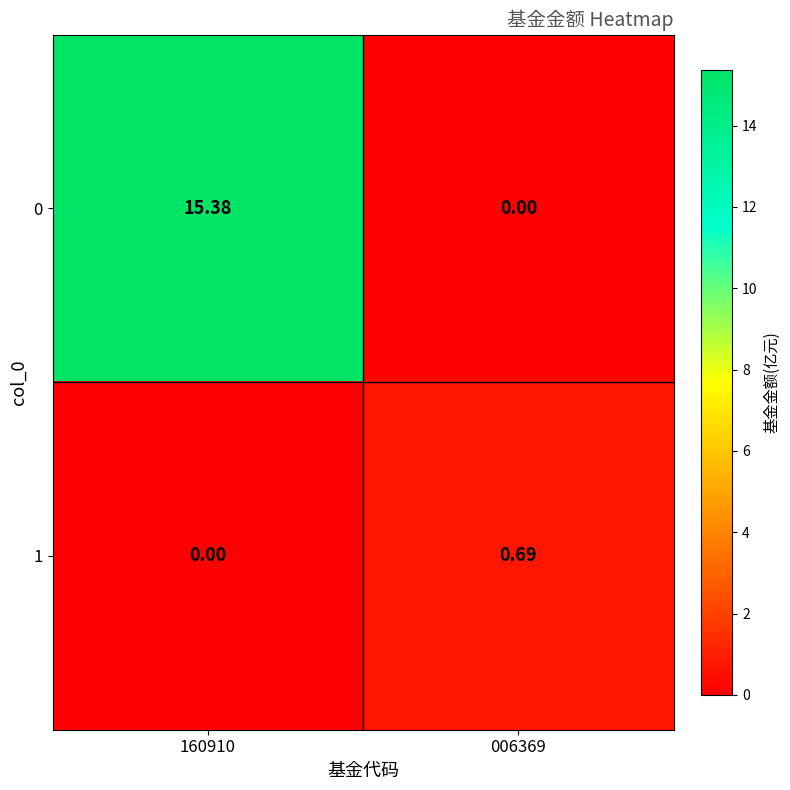

Count the number of categories in the chart.

2